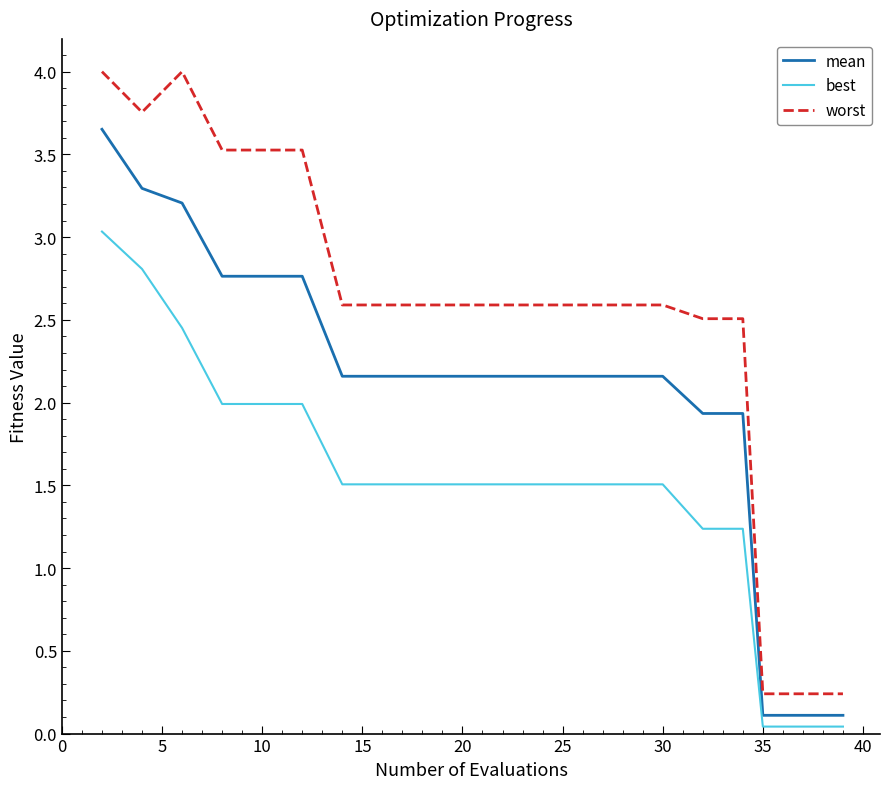

True or false: best and worst intersect in this chart.

False